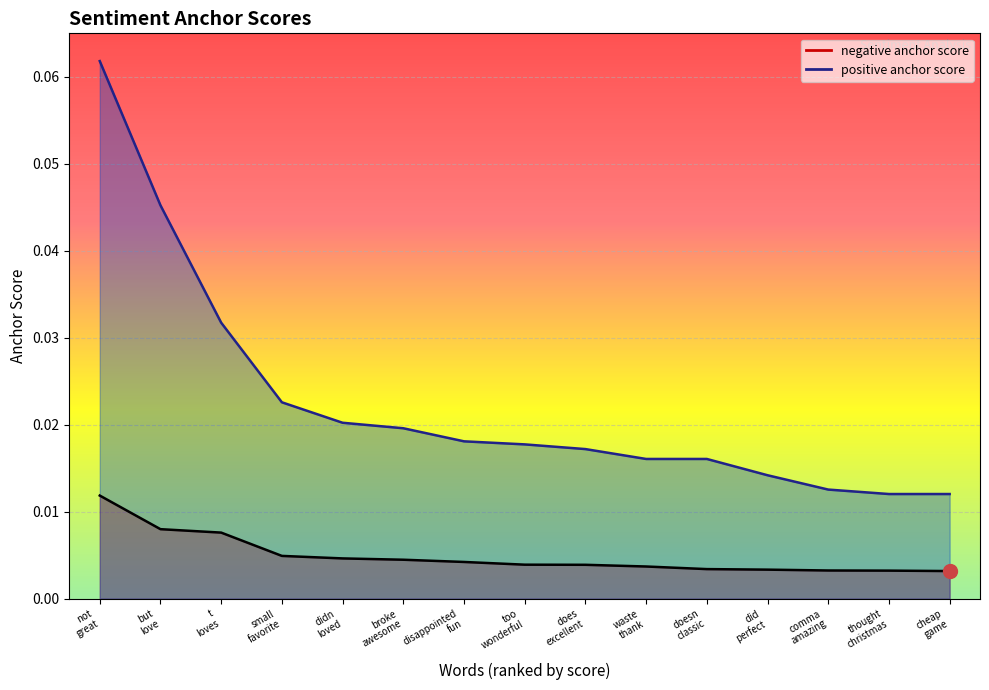

Which series has the largest total across all categories?

positive anchor score